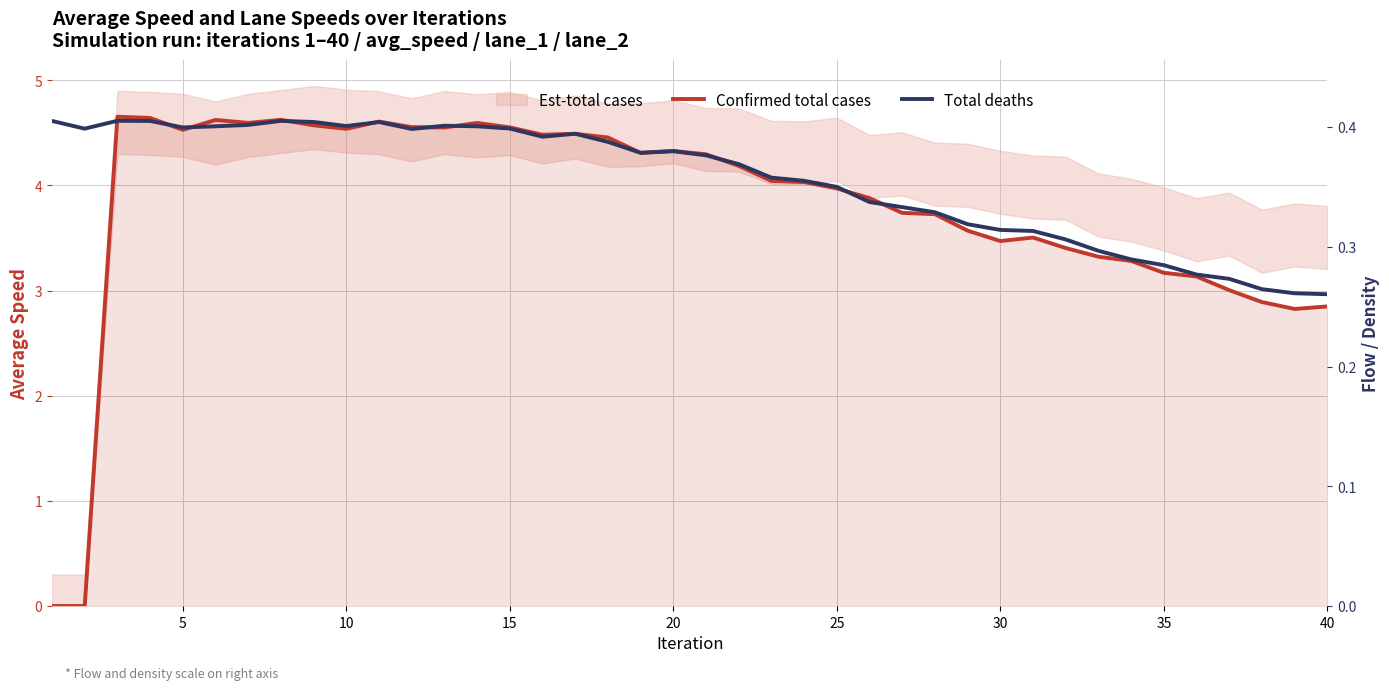

How many intersections are there between Total deaths and Confirmed total cases?

14